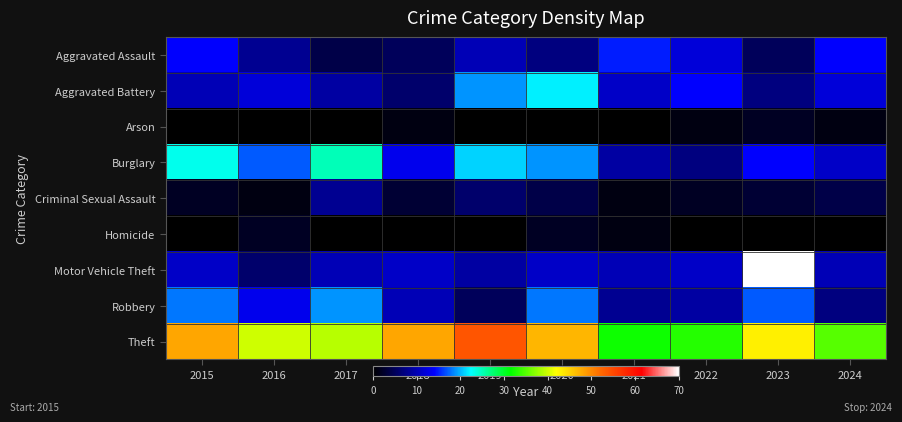

Reading left to right, what are all the values shown in this chart?

Aggravated Assault: 2015=14	2016=8	2017=4	2018=5	2019=10	2020=7	2021=15	2022=12	2023=5	2024=14
Aggravated Battery: 2015=10	2016=12	2017=9	2018=6	2019=19	2020=22	2021=11	2022=14	2023=7	2024=12
Arson: 2015=0	2016=0	2017=0	2018=1	2019=0	2020=0	2021=0	2022=1	2023=2	2024=1
Burglary: 2015=23	2016=17	2017=25	2018=13	2019=21	2020=19	2021=9	2022=7	2023=14	2024=11
Criminal Sexual Assault: 2015=2	2016=1	2017=8	2018=3	2019=6	2020=4	2021=1	2022=2	2023=3	2024=4
Homicide: 2015=0	2016=2	2017=0	2018=0	2019=0	2020=2	2021=1	2022=0	2023=0	2024=0
Motor Vehicle Theft: 2015=11	2016=6	2017=10	2018=11	2019=9	2020=11	2021=10	2022=11	2023=70	2024=10
Robbery: 2015=18	2016=13	2017=19	2018=10	2019=5	2020=18	2021=8	2022=9	2023=17	2024=7
Theft: 2015=48	2016=40	2017=39	2018=48	2019=54	2020=47	2021=32	2022=33	2023=43	2024=35